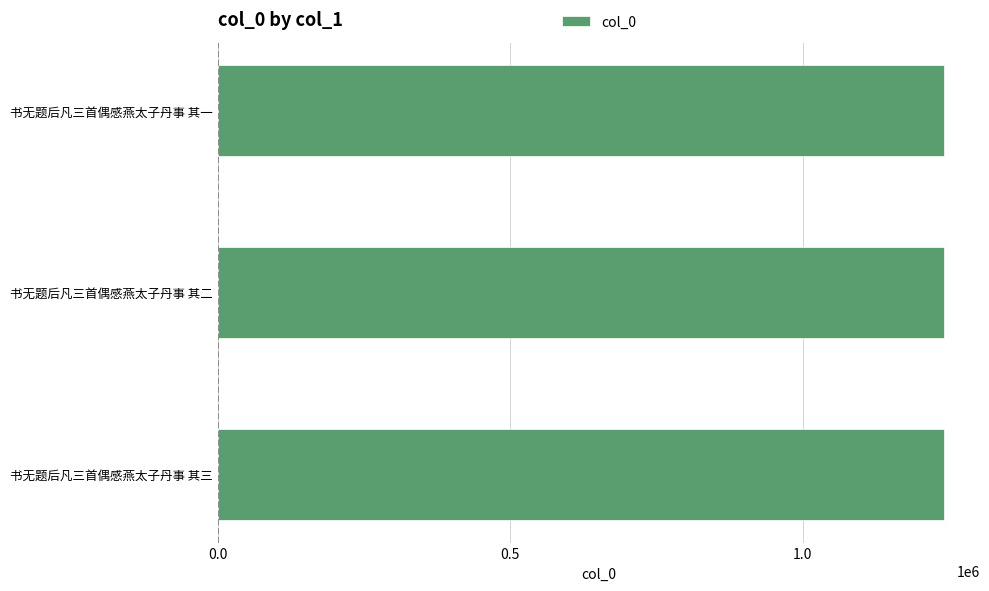

What is the approximate value at 书无题后凡三首偶感燕太子丹事 其二?

1241210